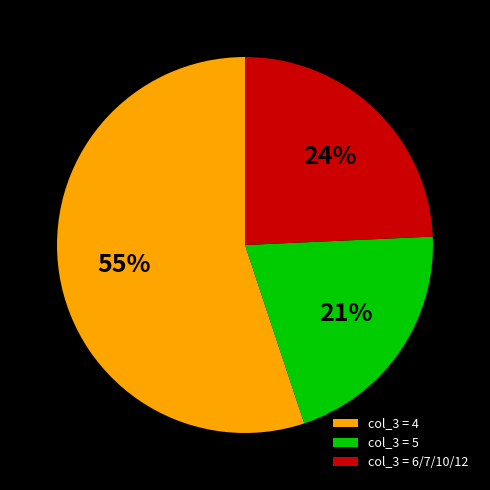

Which has a higher value, col_3 = 6/7/10/12 or col_3 = 5?

col_3 = 6/7/10/12